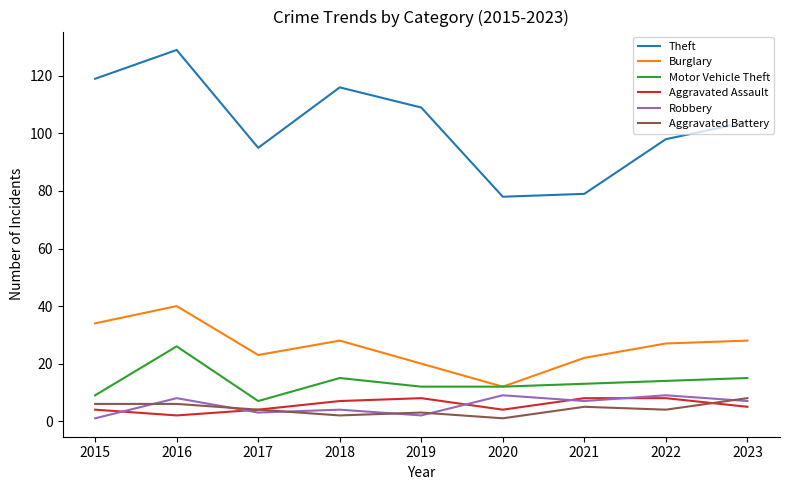

Which series has the largest range (max minus min)?

Theft